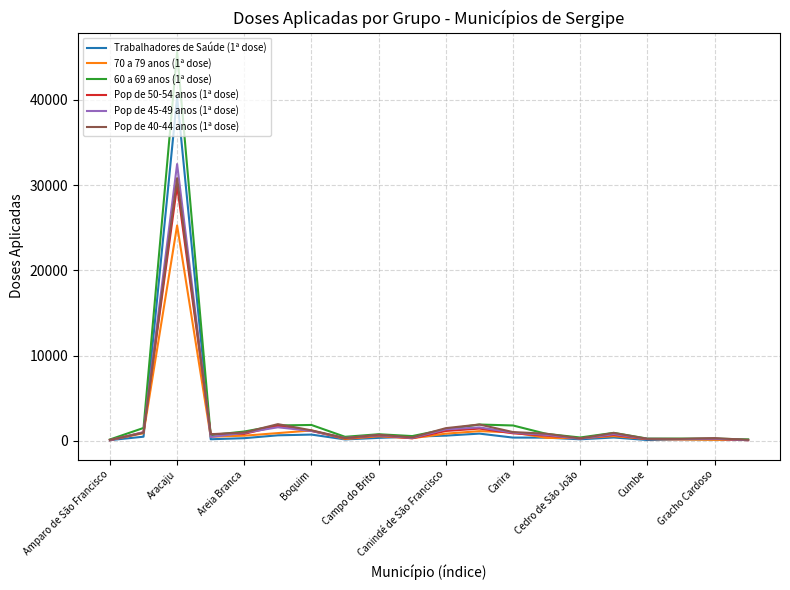

What is the difference between the maximum and minimum values in the Pop de 50-54 anos (1ª dose) series?

29871